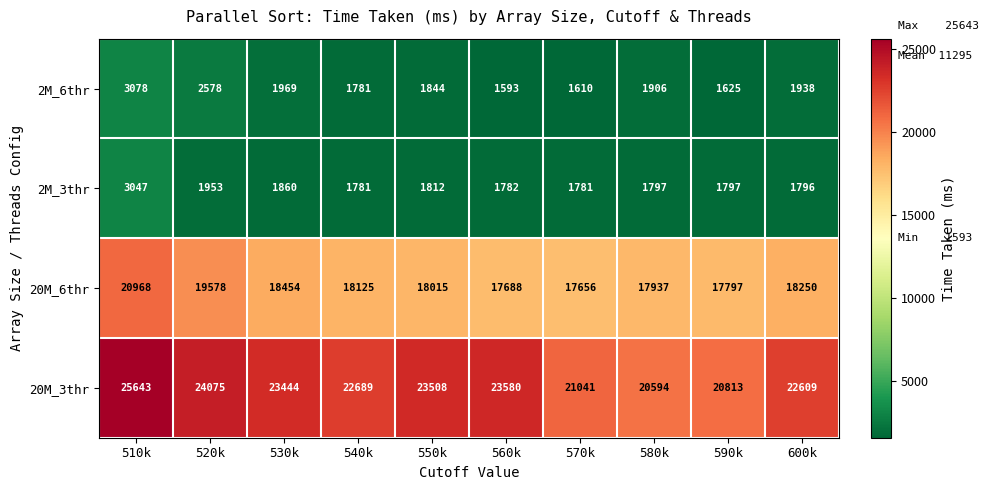

What is the difference between the maximum and minimum values in the 2M_3thr series?

1266